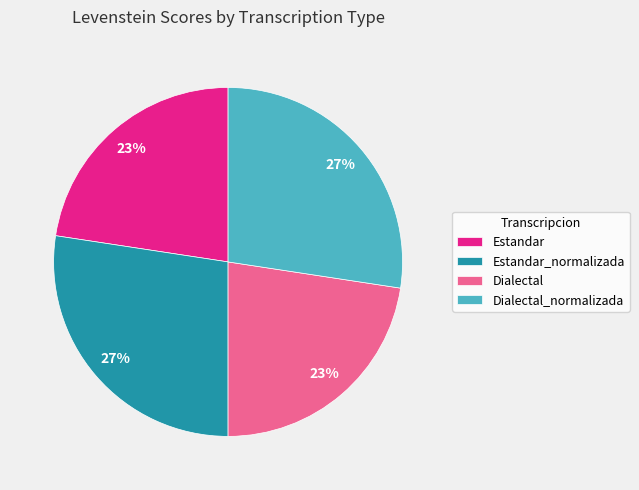

What percentage is the Estandar_normalizada slice, to the nearest percent?

27%